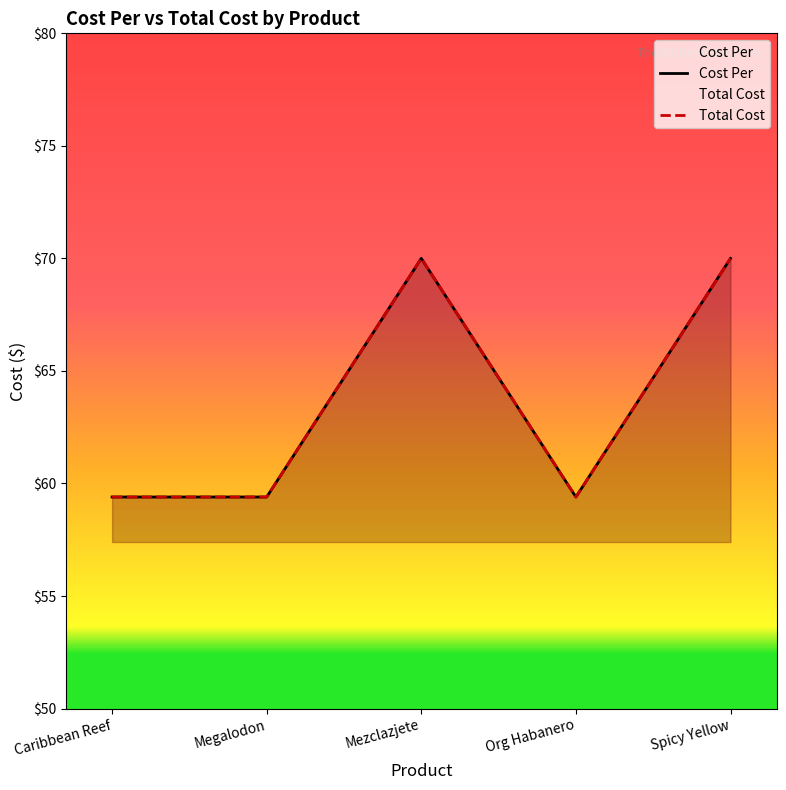

What is the sum of the Cost Per values at Mezclazjete and Megalodon?

129.4